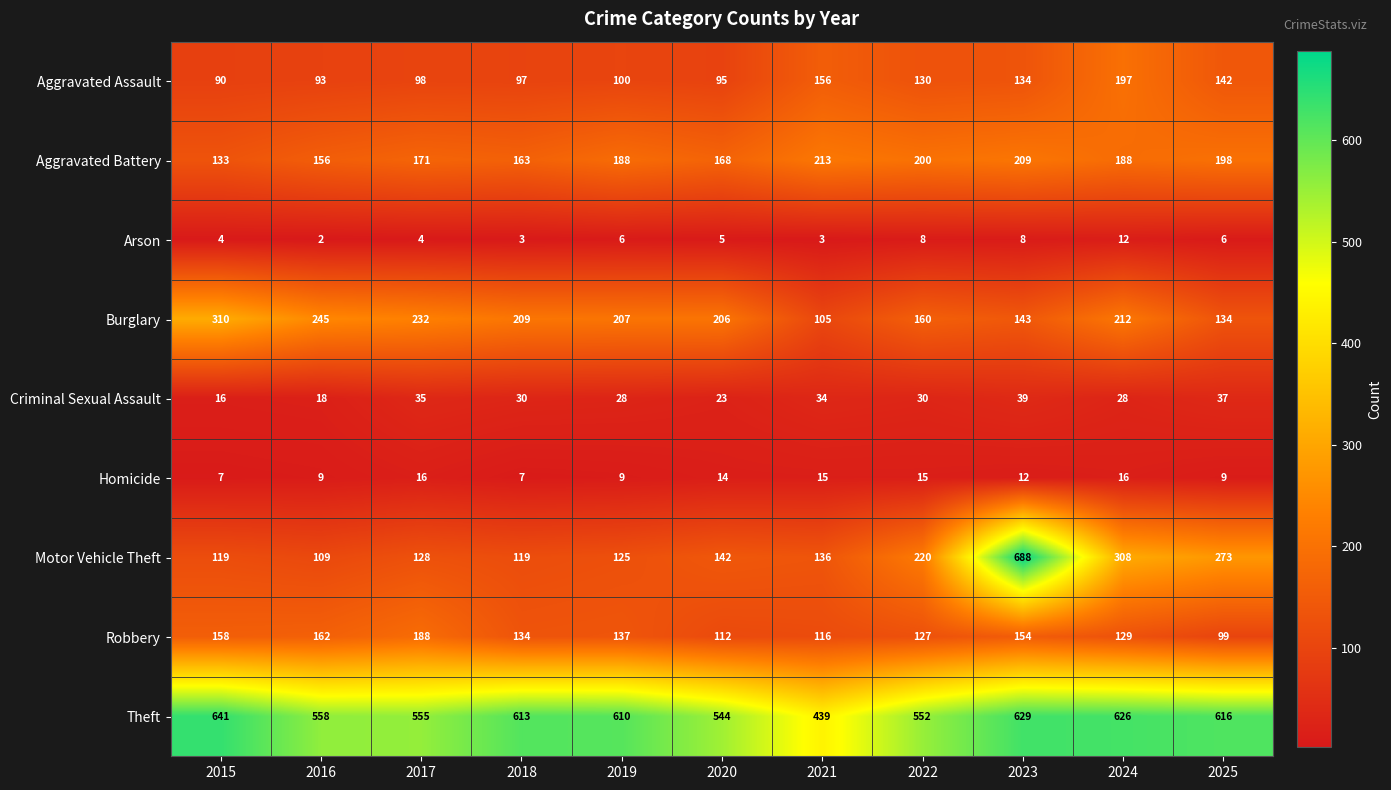

What is the difference between the maximum and minimum values in the Aggravated Battery series?

80